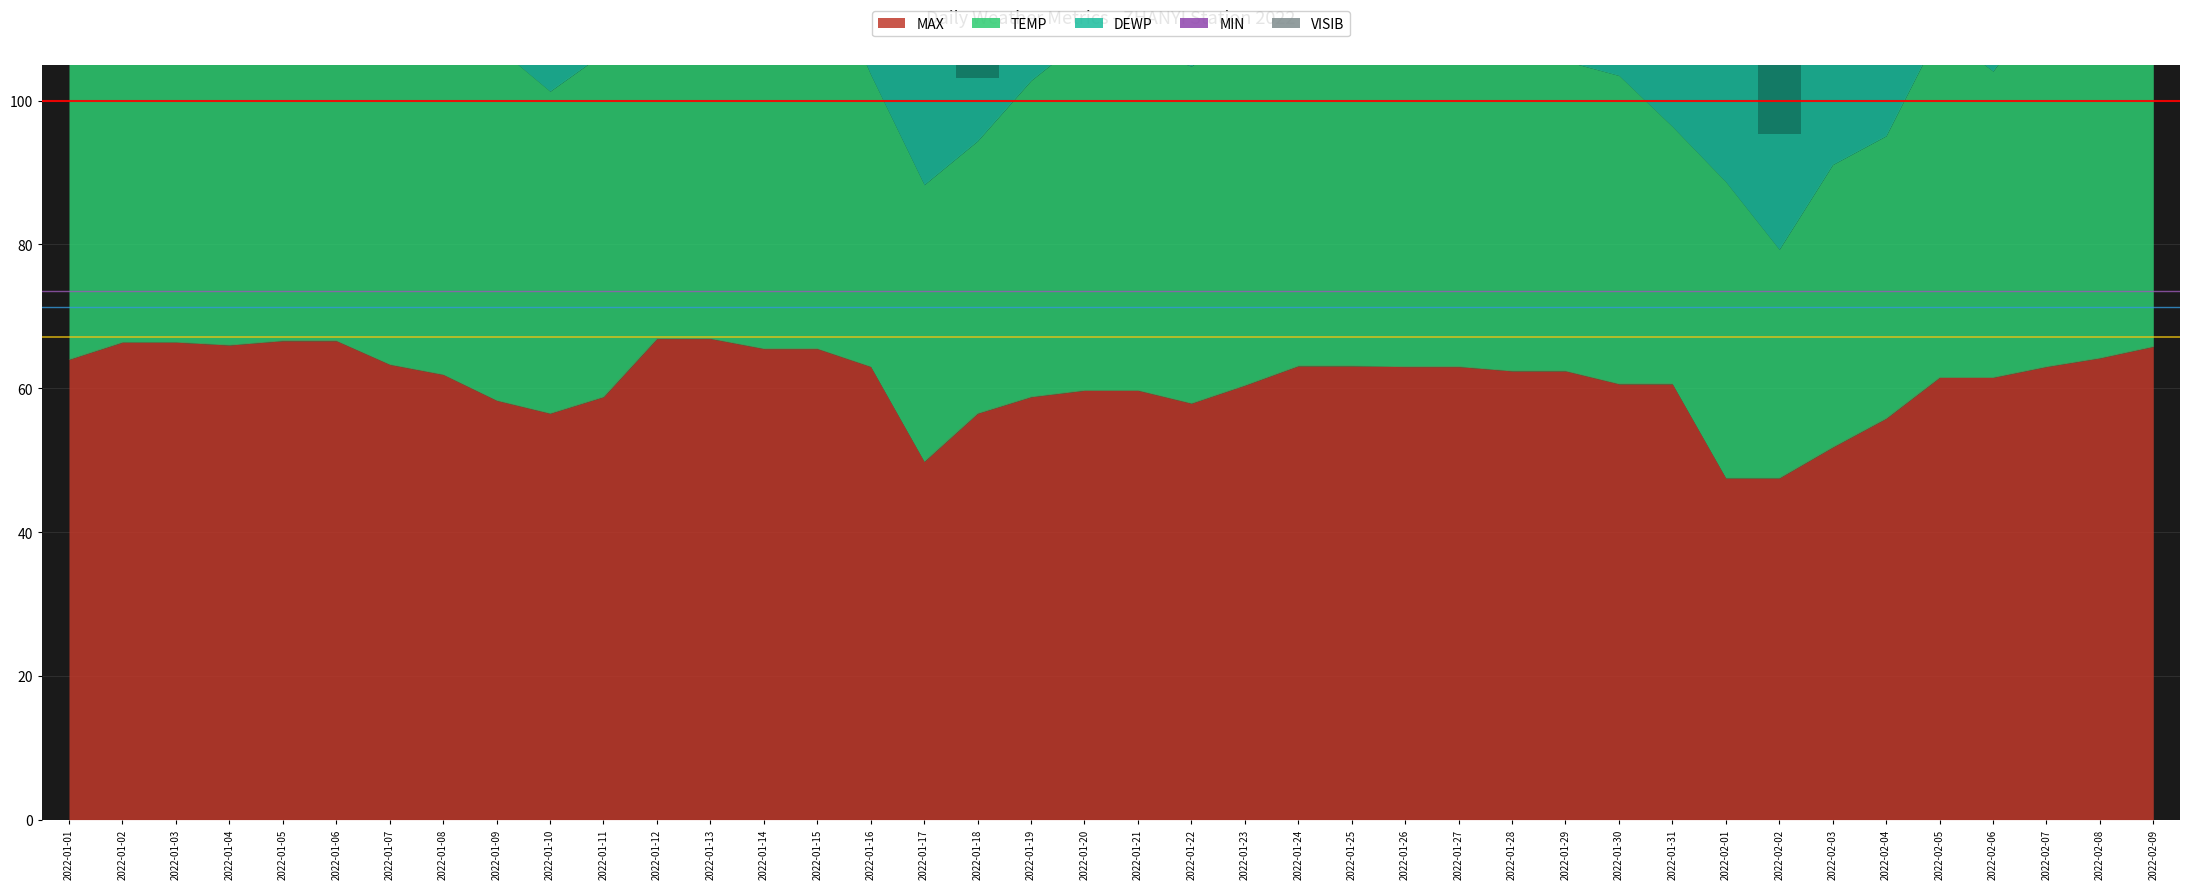

The value of VISIB at 2022-02-01 is 0.8. True or false?

False